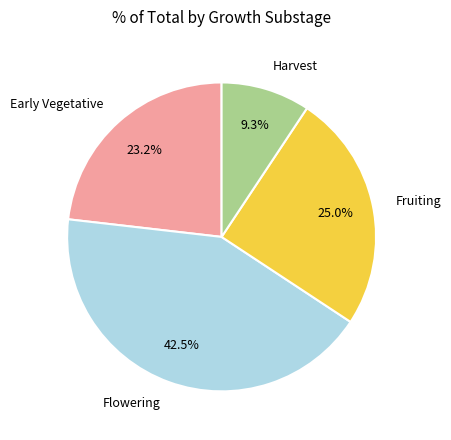

Is it true that Flowering is 14% of the pie?

False